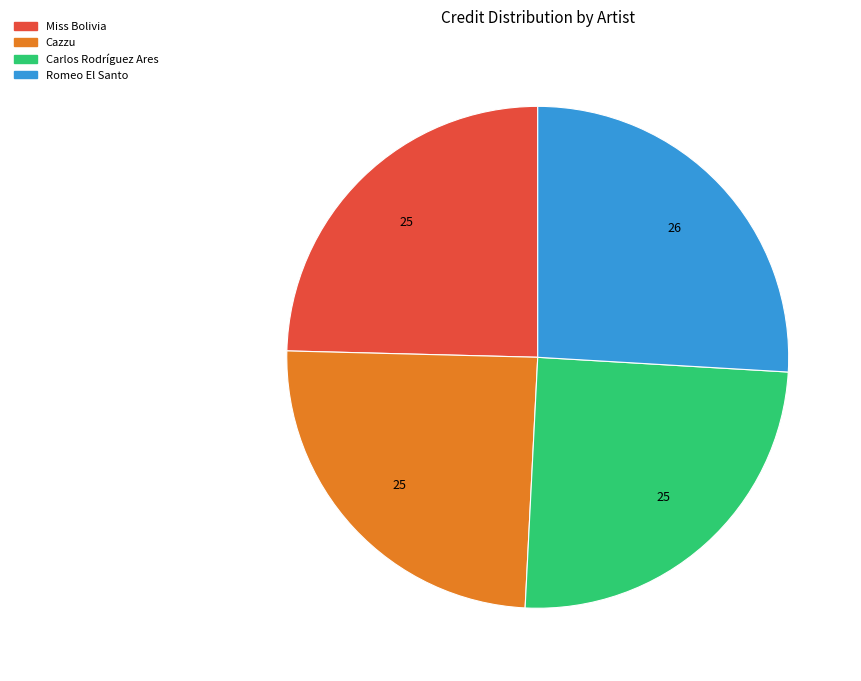

The Miss Bolivia slice represents 31% of the pie. True or false?

False